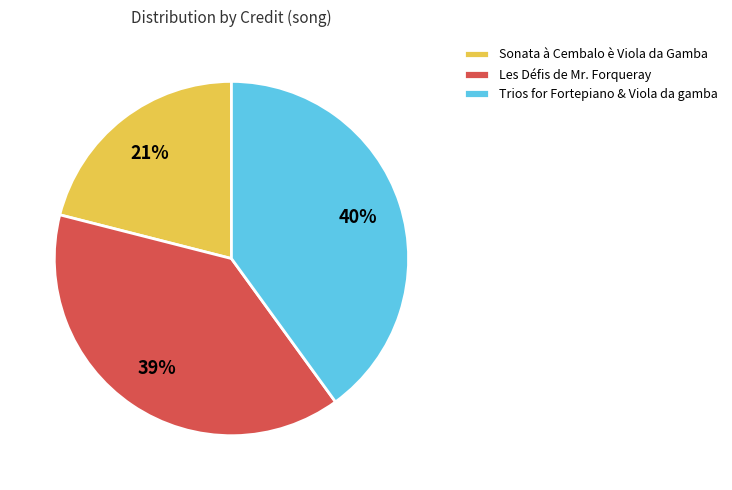

To the nearest percent, what is the average slice percentage?

33%